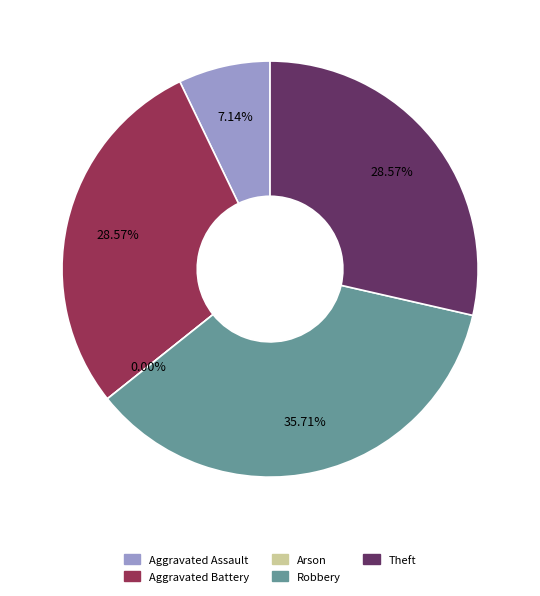

Do Arson and Robbery together represent more than half of the pie?

No